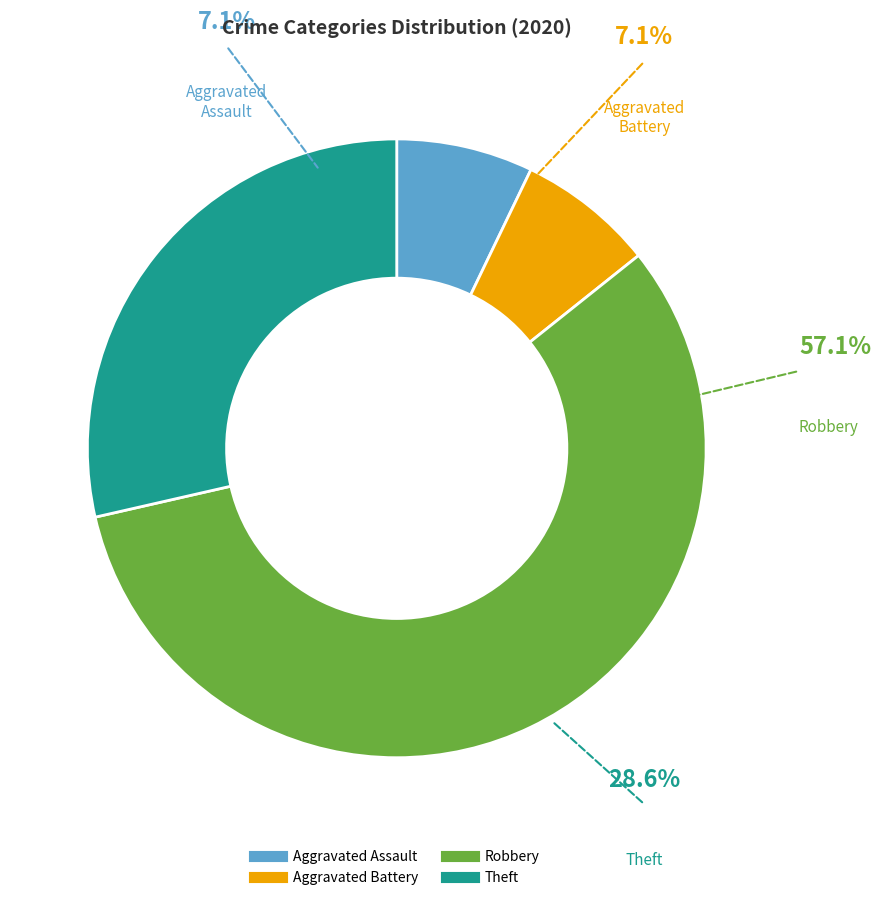

Which category has the smallest portion of the pie?

Aggravated Assault